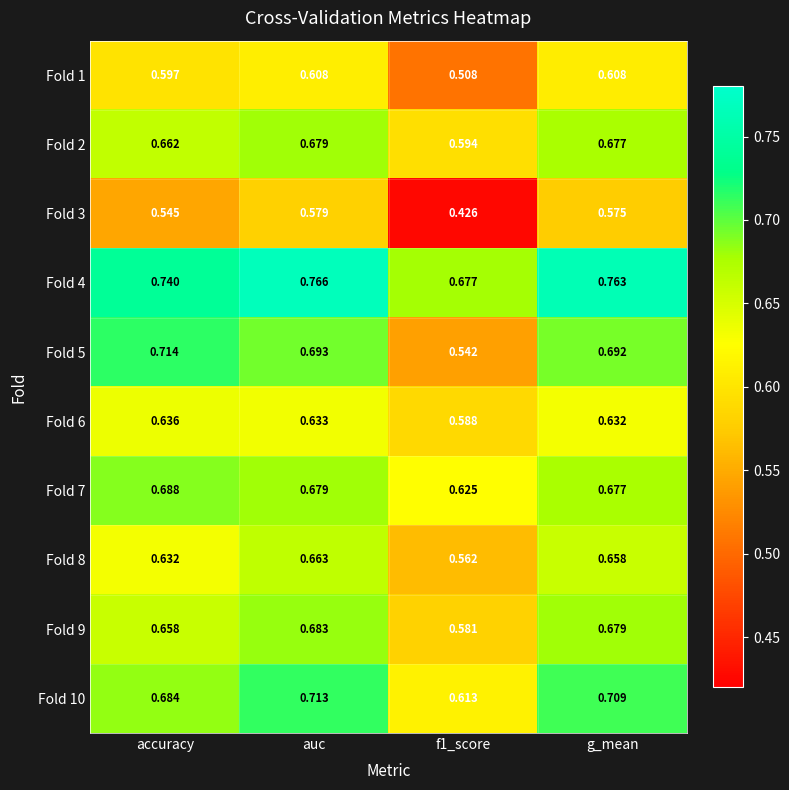

Which series has the largest total across all categories?

Fold 4